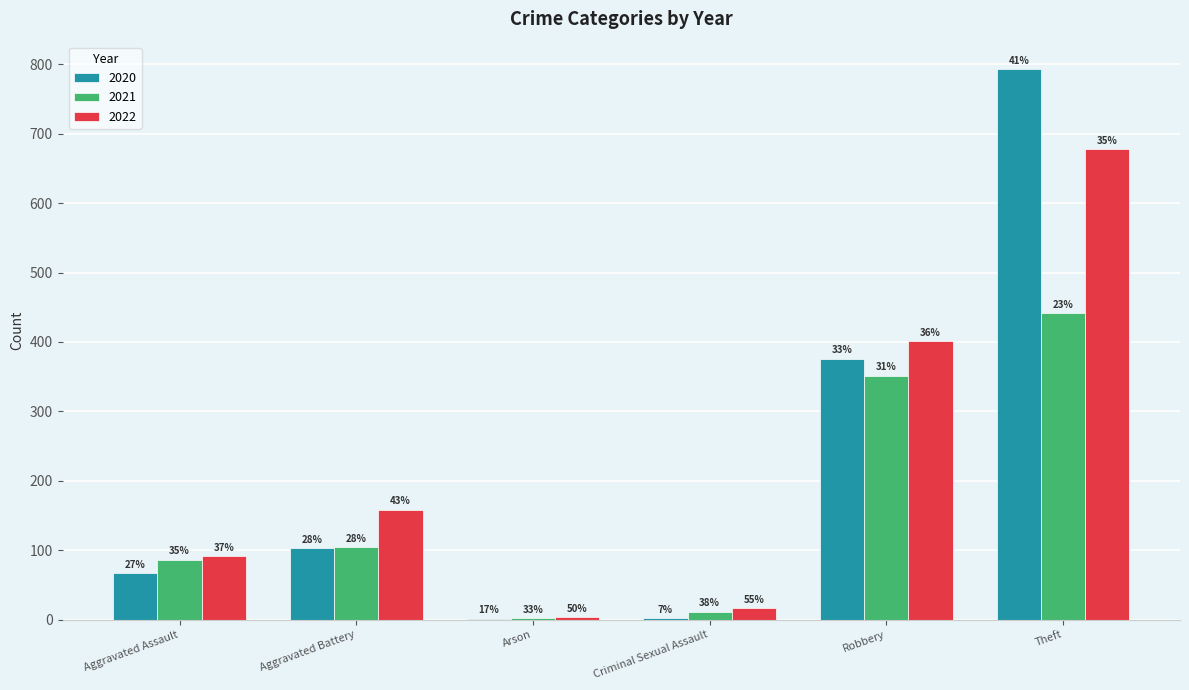

Reading left to right, list all the values displayed in this chart.

2020: Aggravated Assault=67	Aggravated Battery=103	Arson=1	Criminal Sexual Assault=2	Robbery=376	Theft=793
2021: Aggravated Assault=86	Aggravated Battery=104	Arson=2	Criminal Sexual Assault=11	Robbery=351	Theft=441
2022: Aggravated Assault=91	Aggravated Battery=158	Arson=3	Criminal Sexual Assault=16	Robbery=401	Theft=678